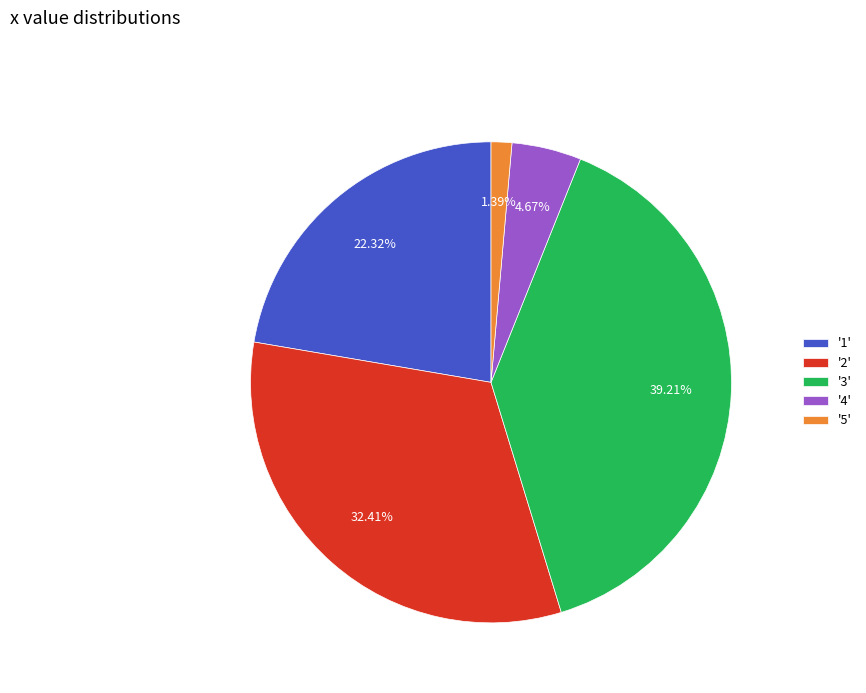

How many segments does this pie chart have?

5